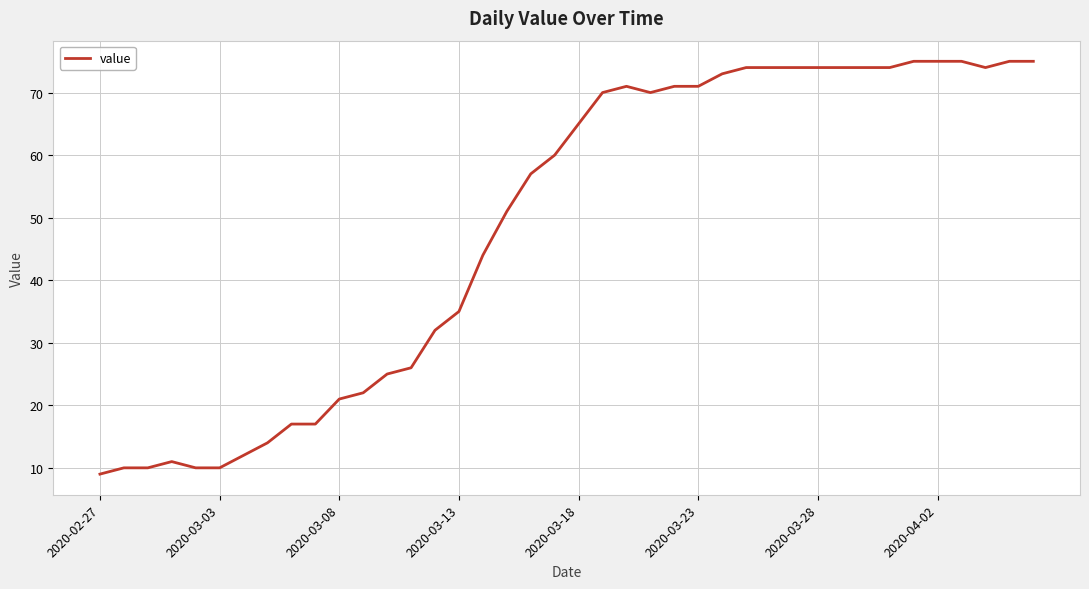

What is the greatest value displayed?

75